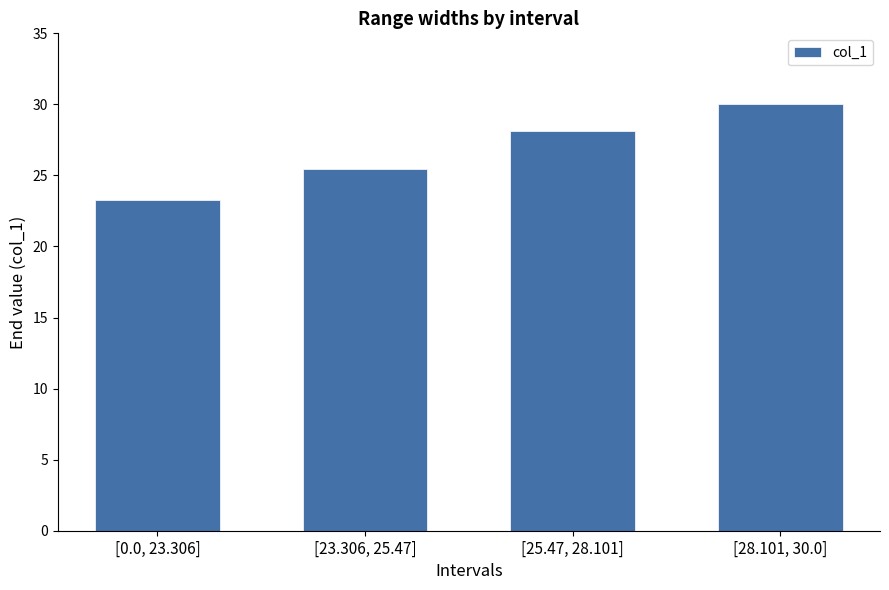

The value at [0.0, 23.306] is 33.3. True or false?

False